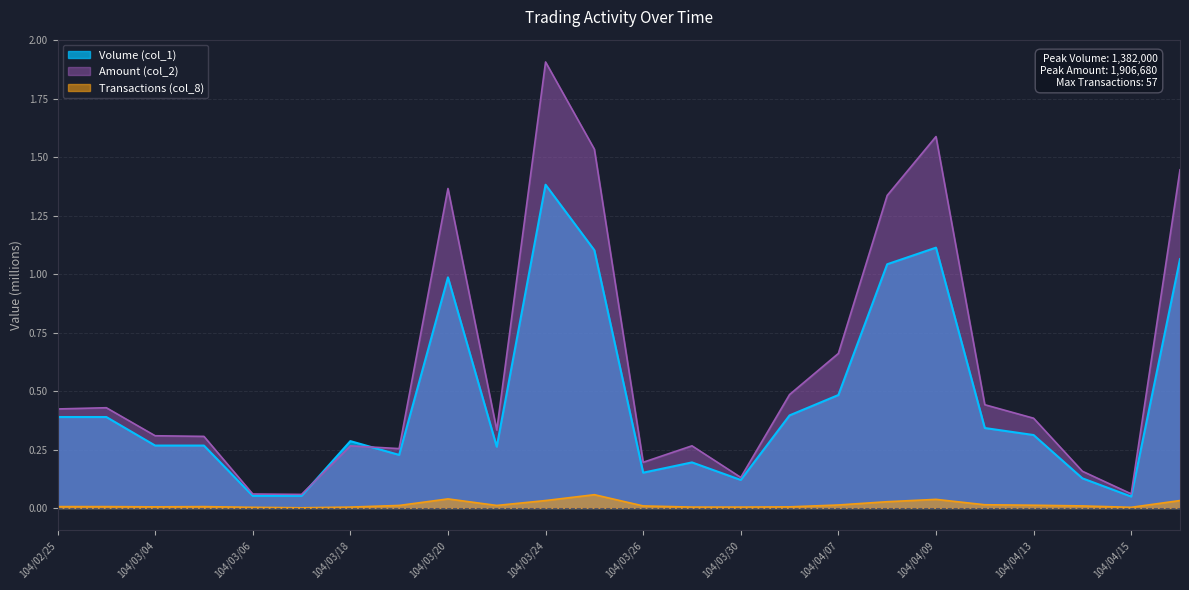

What is the average value of the Amount (col_2) series?

0.6